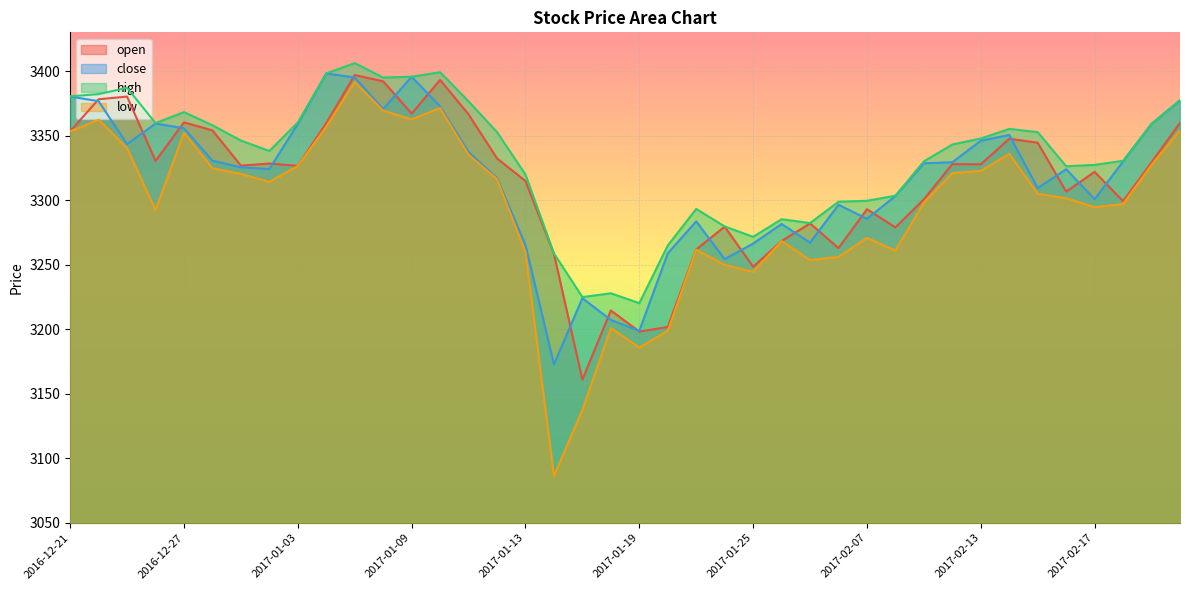

True or false: low and close intersect in this chart.

False